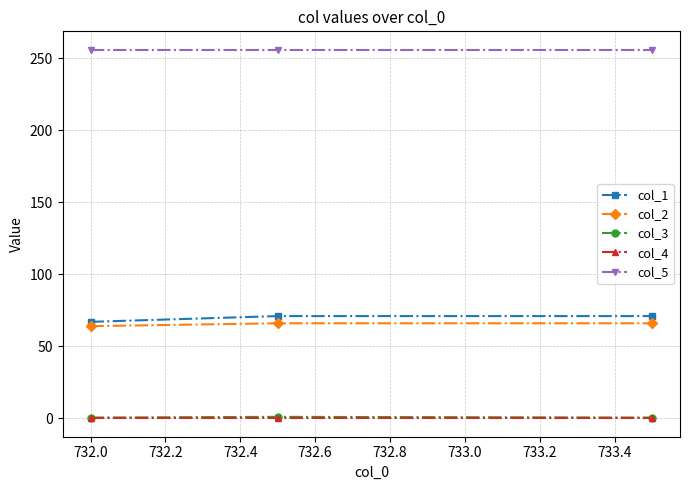

What is the value of the col_5 point at the 3rd from the left?

256.0